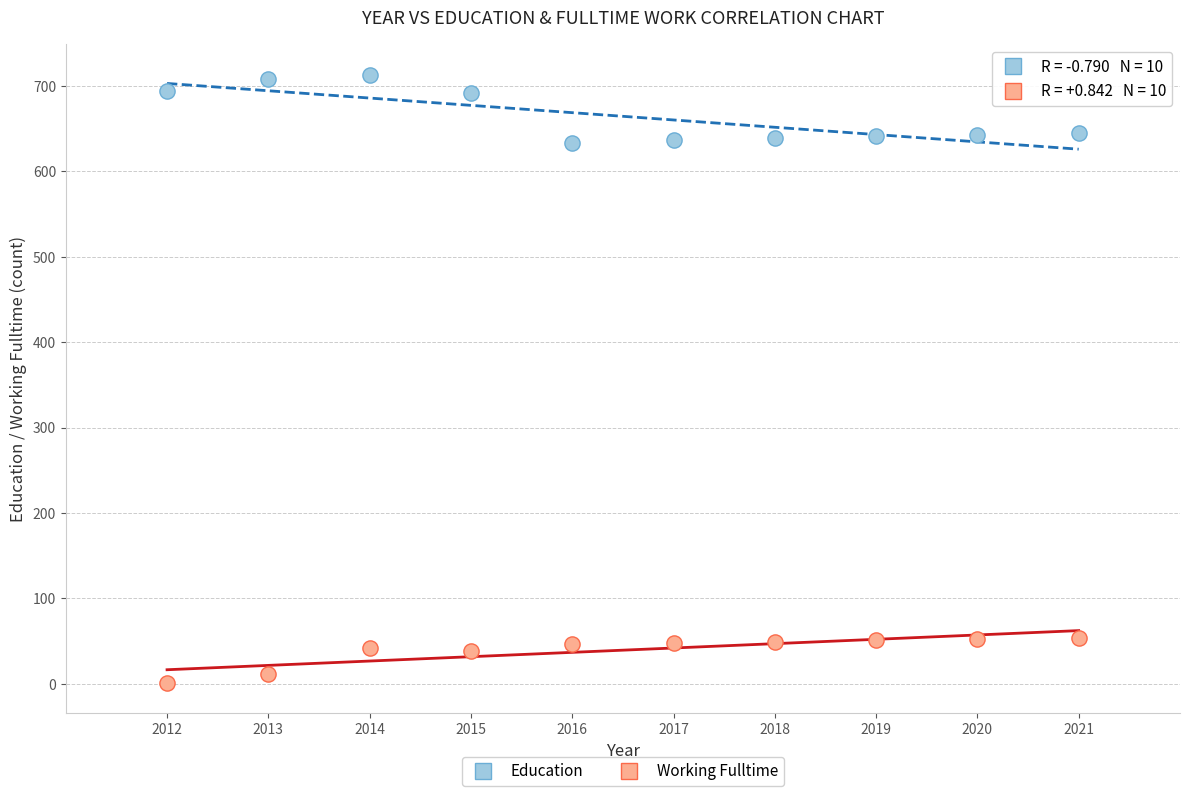

Which series has the largest Y range (max minus min)?

Education